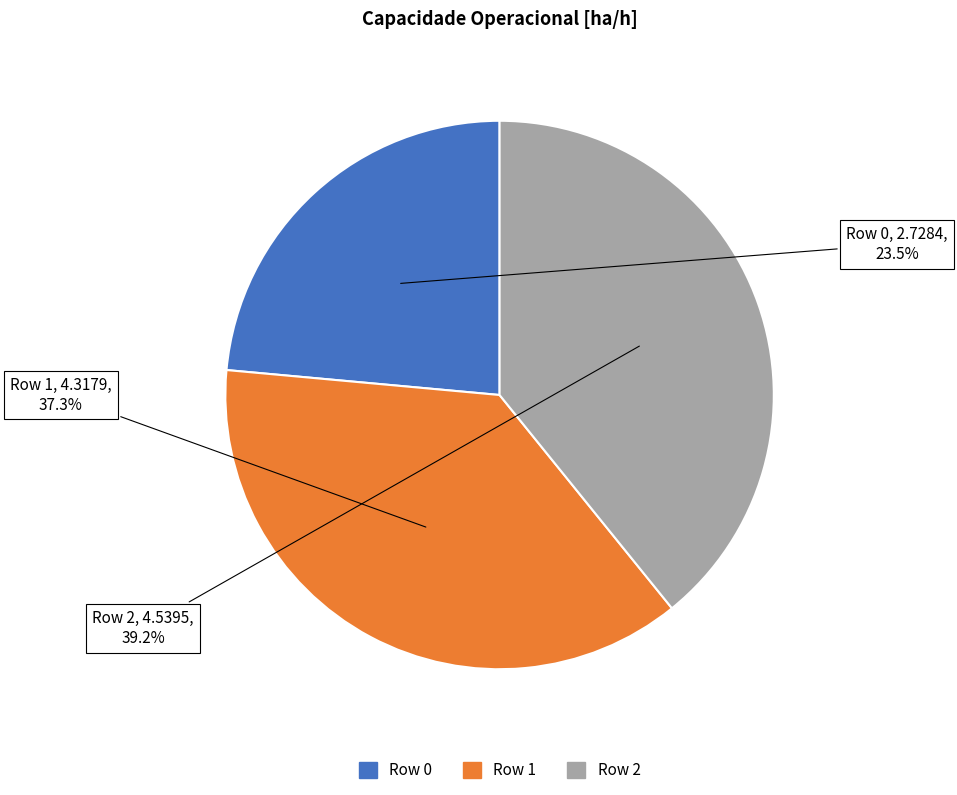

Count the number of slices in the pie.

3